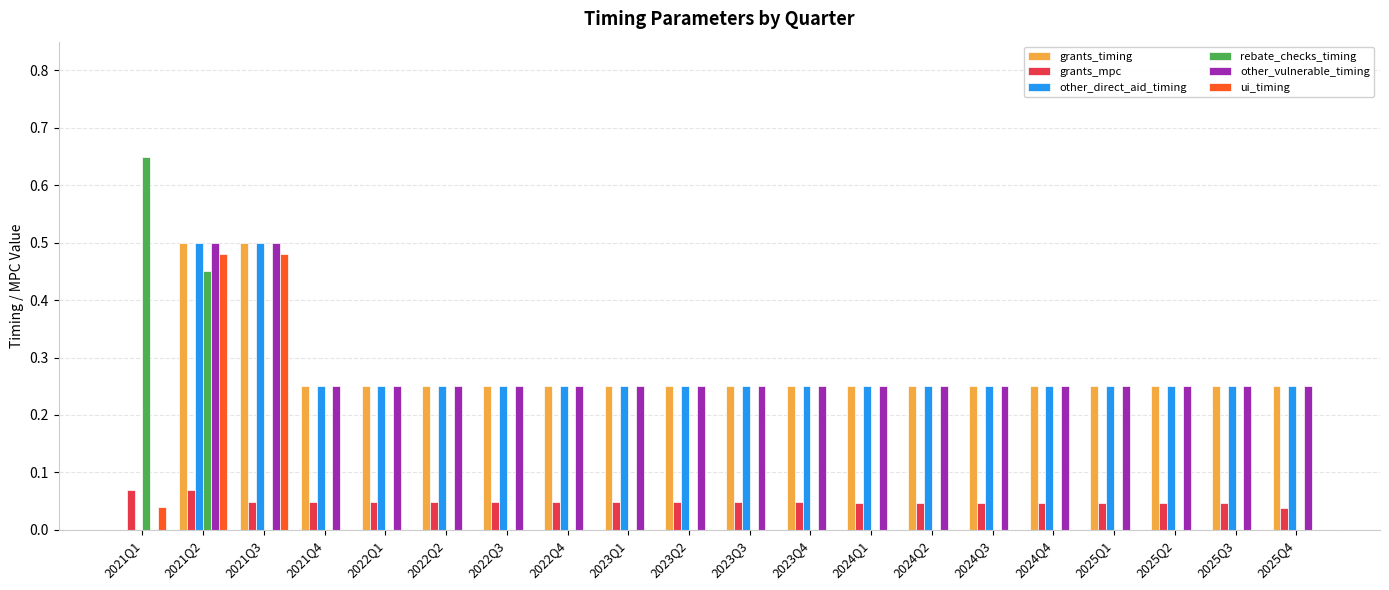

At which category is the sum across all series the highest?

2021Q2